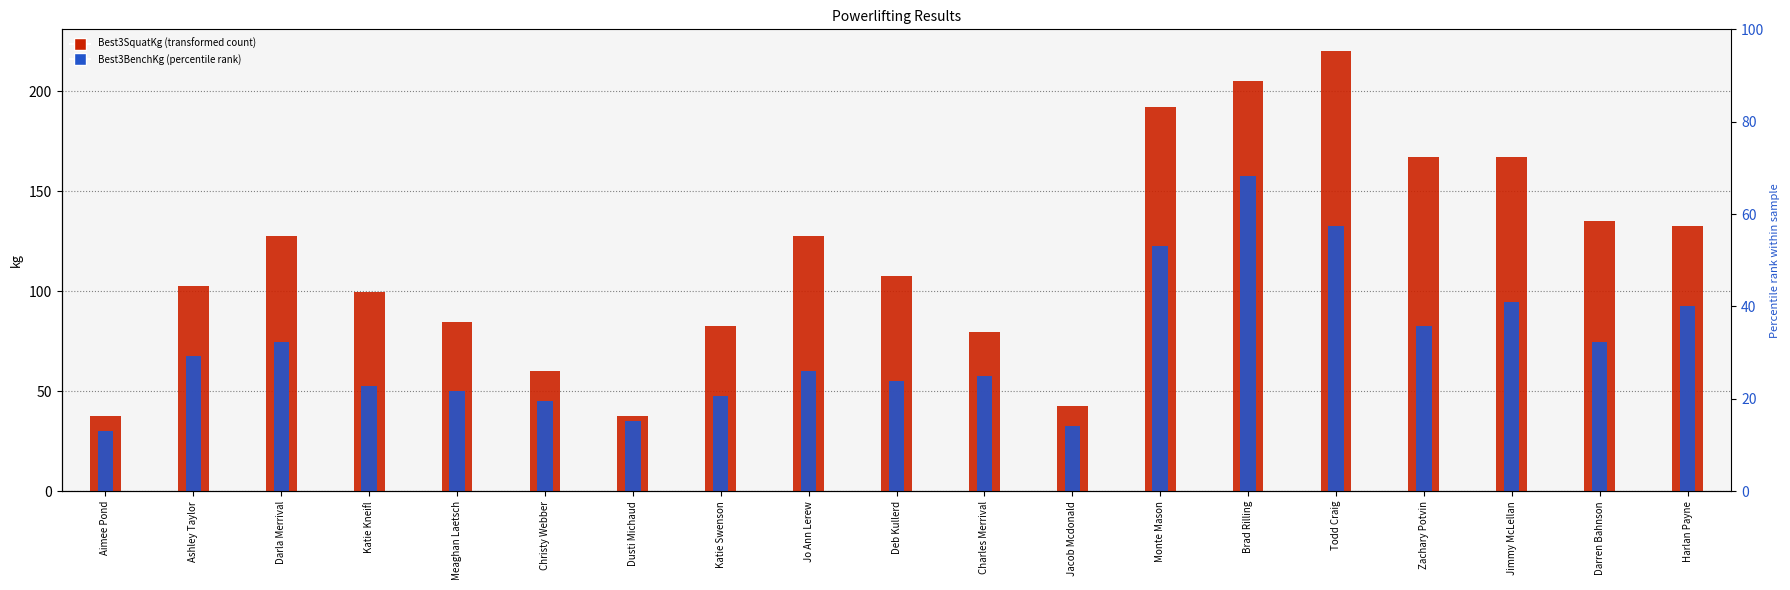

How many bars are there in each group?

2